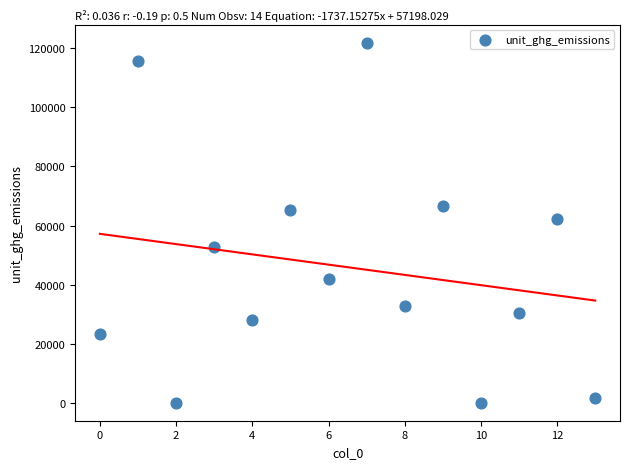

What is the range of Y values (max minus min)?

121914.4